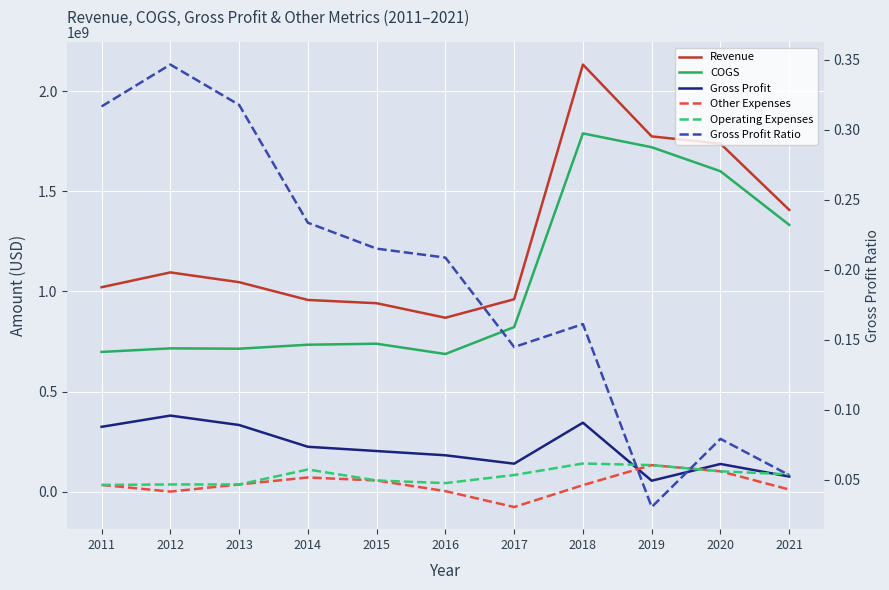

How many interior local valleys does the COGS series have?

2